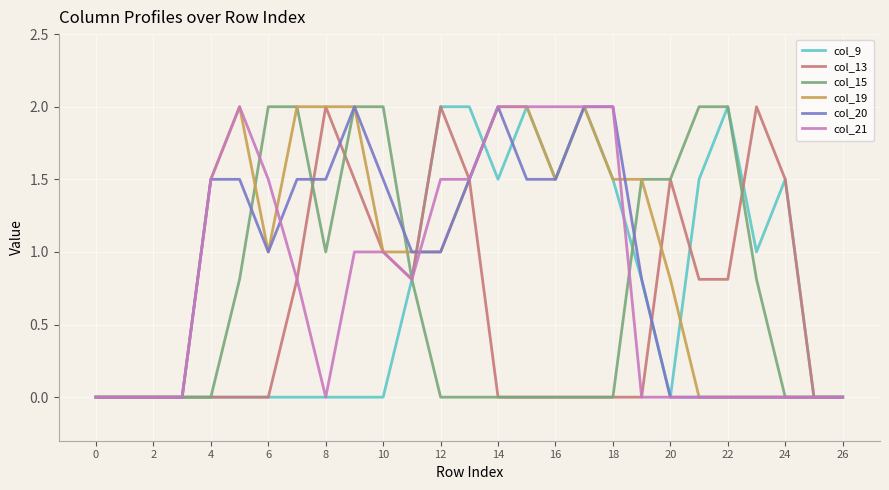

What is the maximum value shown in the chart?

2.0